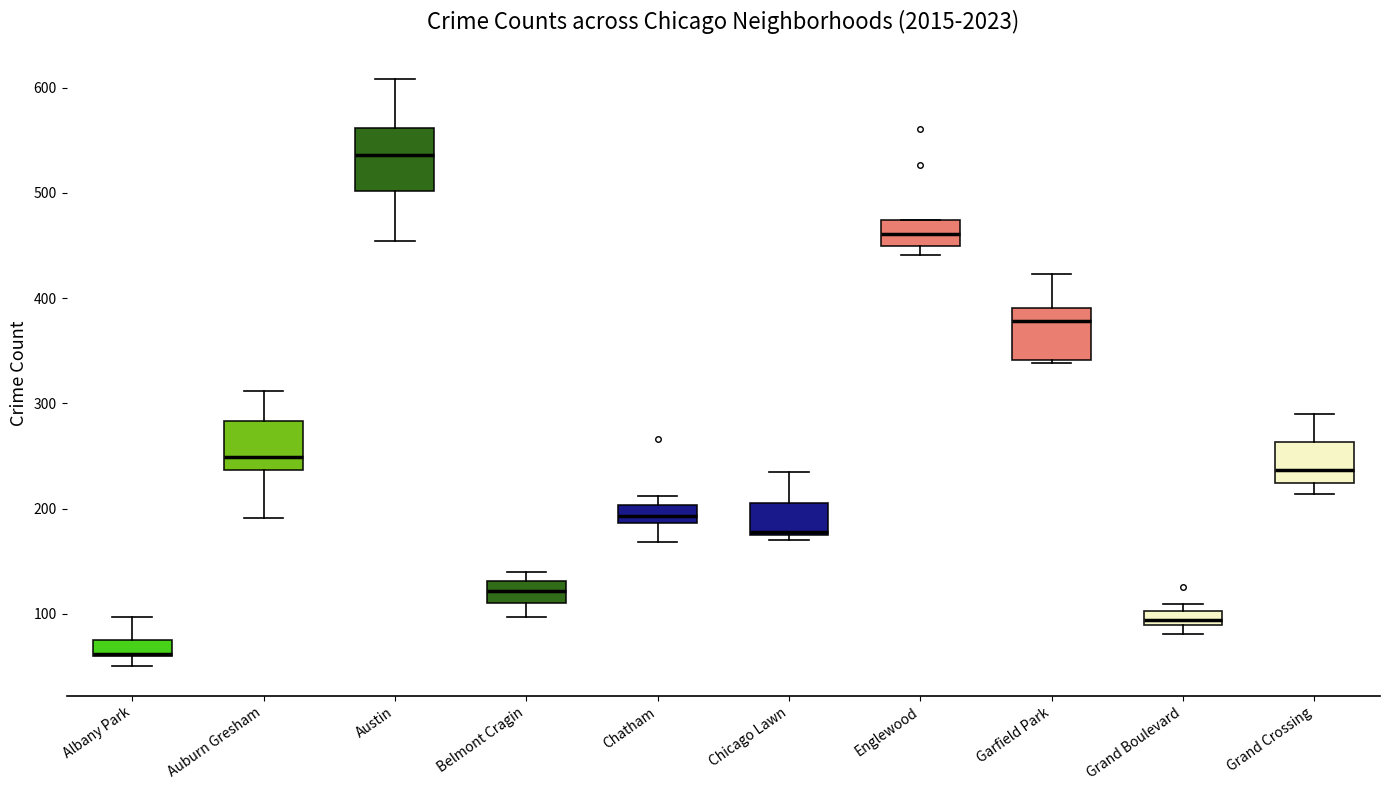

Comparing the boxes themselves (not the whiskers), which one is the tallest?

Austin